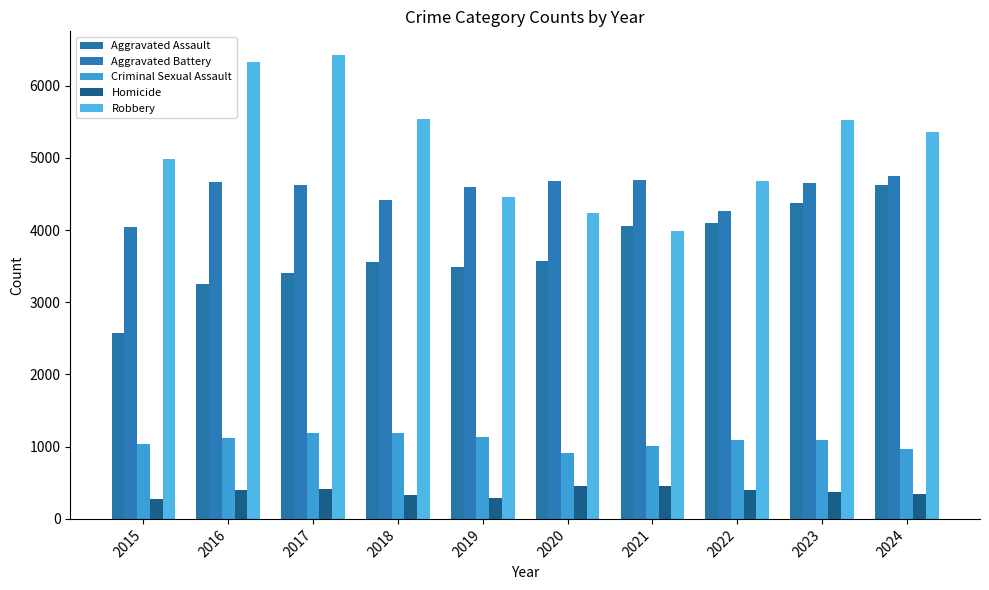

Between 2016 and 2021, which is larger?

2021